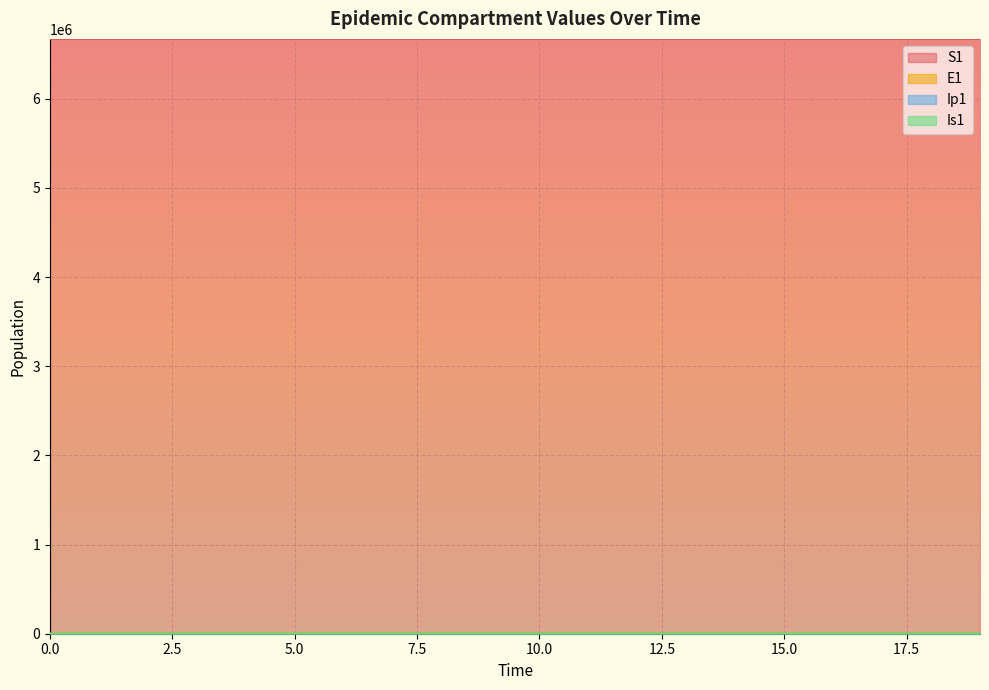

The value of Ip1 at 16 is 1.8. True or false?

True